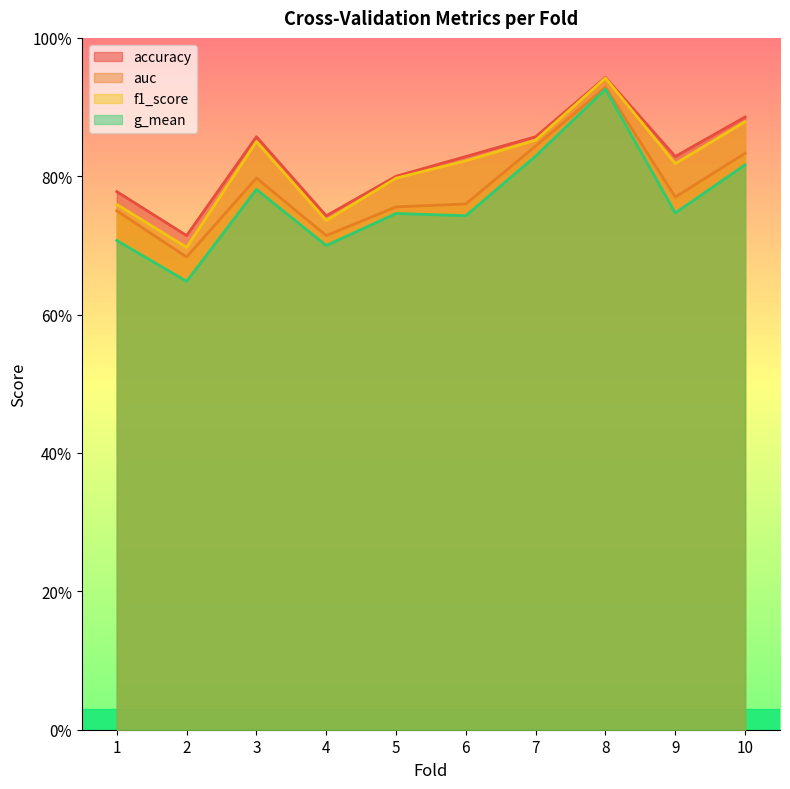

True or false: f1_score and accuracy intersect in this chart.

False